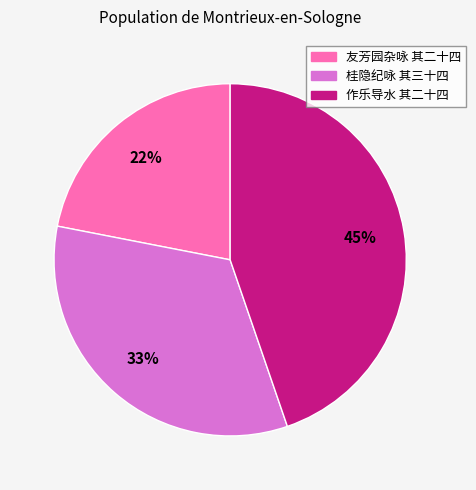

What percentage is the 作乐导水 其二十四 slice, to the nearest percent?

45%